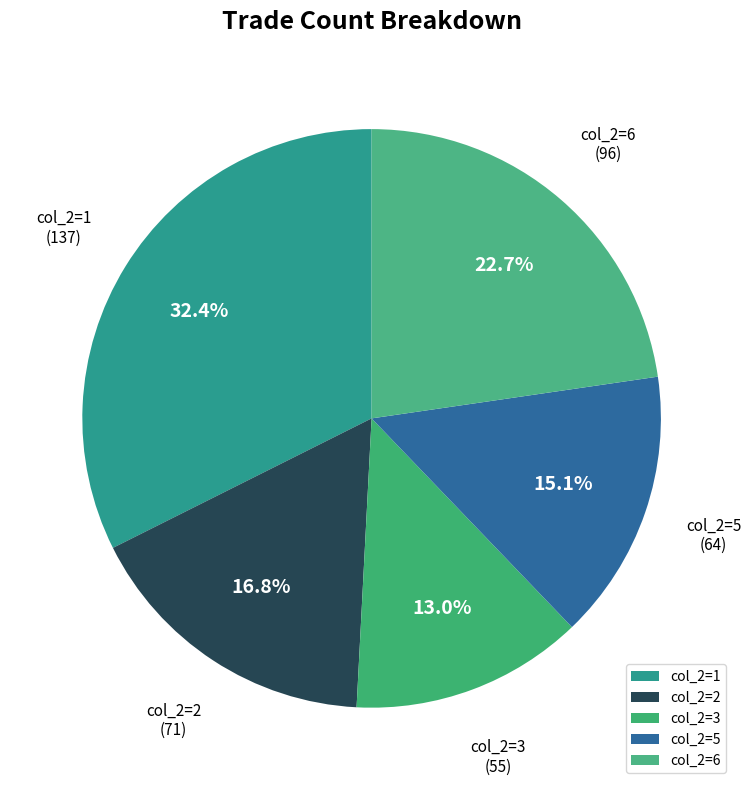

What is the smallest slice in the pie chart?

col_2=3